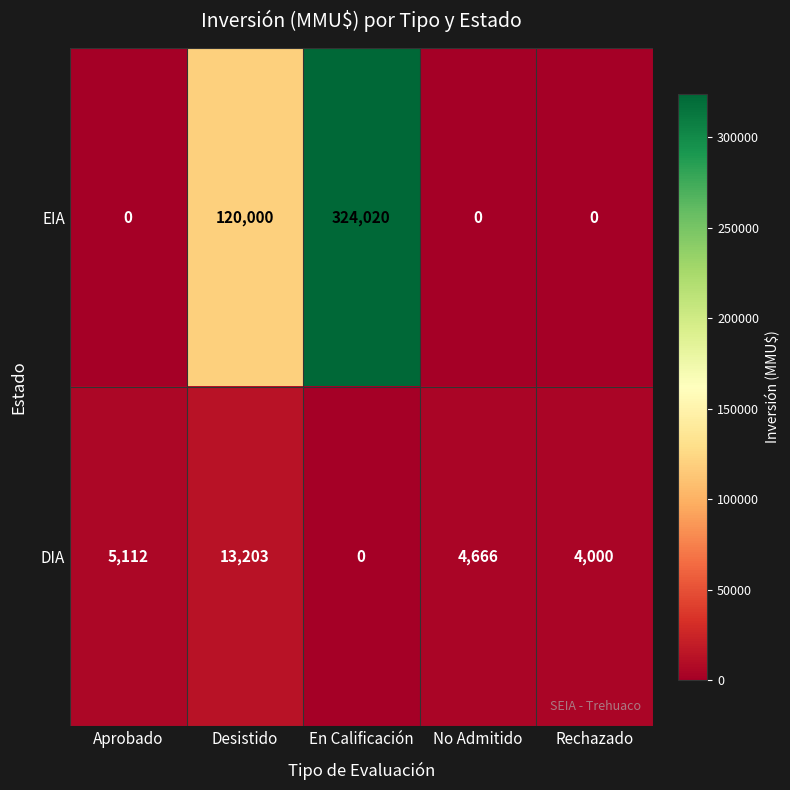

The value of EIA at Desistido is 75997. True or false?

False